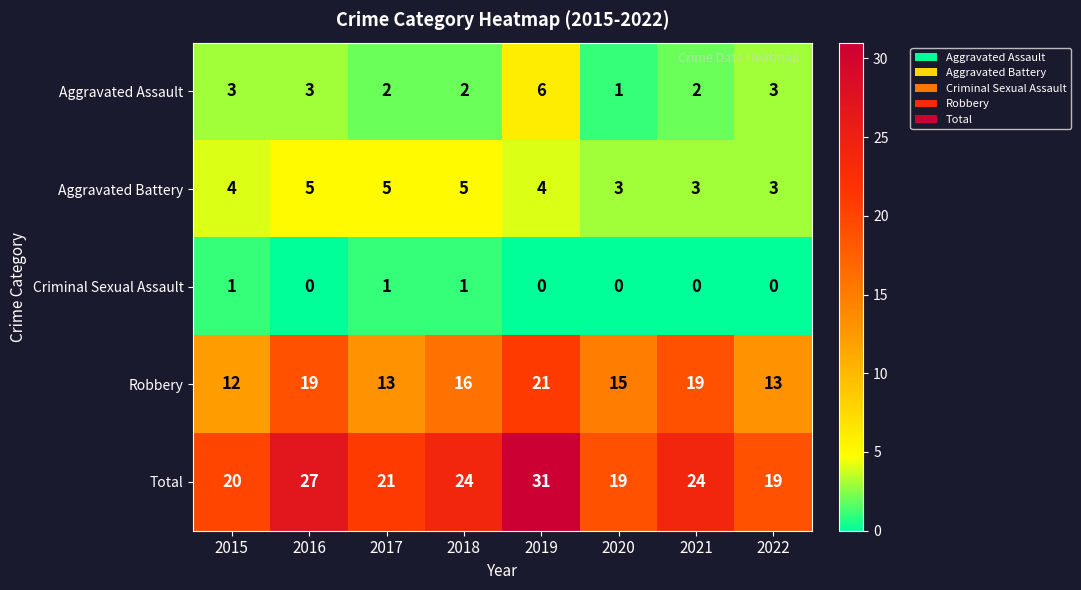

How many Aggravated Assault values are between 2 and 3?

6